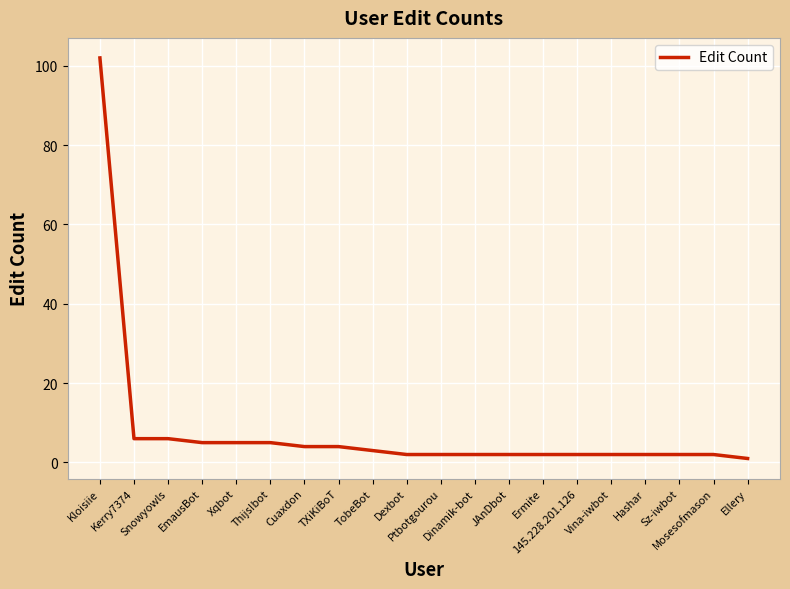

Reading left to right, transcribe all the data shown in this chart.

Kloisiie=102	Kerry7374=6	Snowyowls=6	EmausBot=5	Xqbot=5	Thijs!bot=5	Cuaxdon=4	TXiKiBoT=4	TobeBot=3	Dexbot=2	Ptbotgourou=2	Dinamik-bot=2	JAnDbot=2	Ermite=2	145.228.201.126=2	Vina-iwbot=2	Hashar=2	Sz-iwbot=2	Mosesofmason=2	Ellery=1